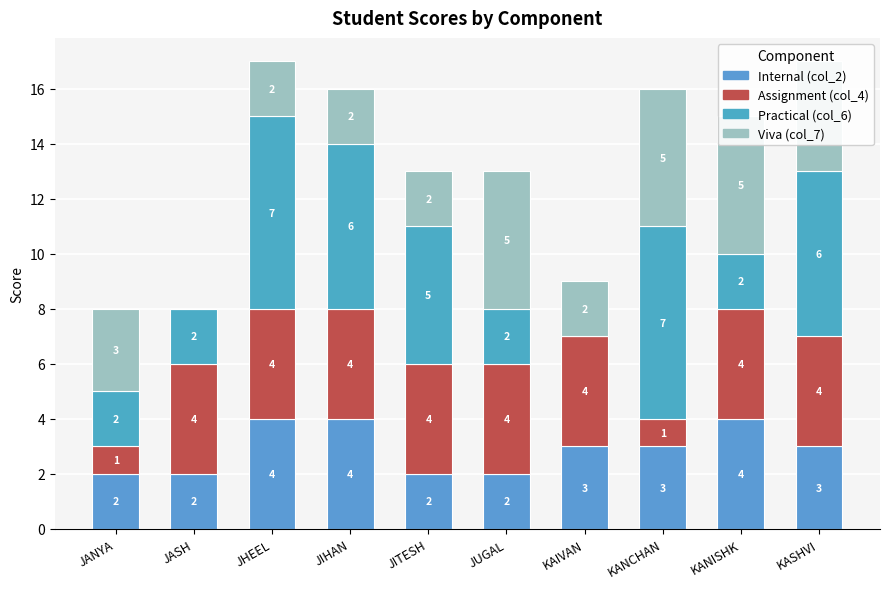

At how many categories does at least one series exceed 1?

10